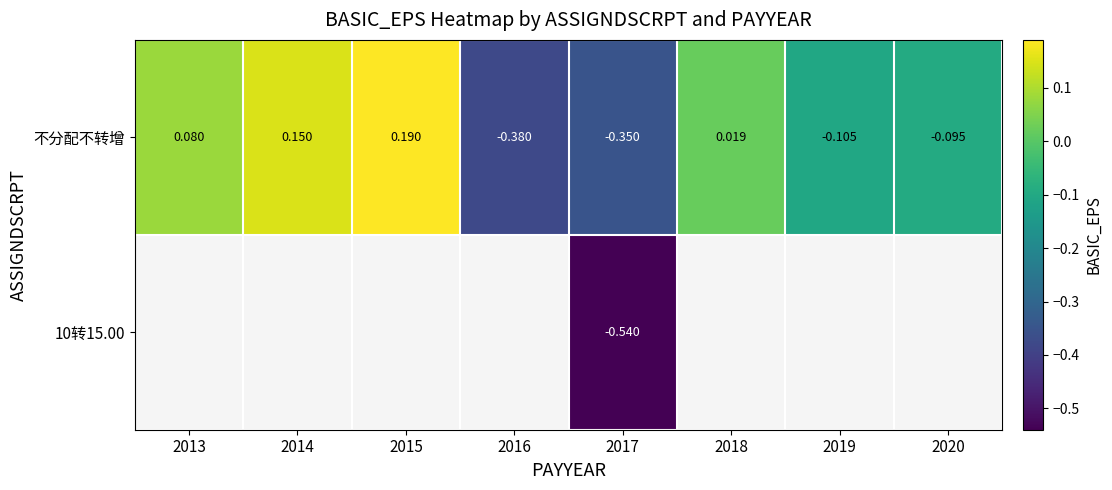

Count the number of categories in the chart.

8